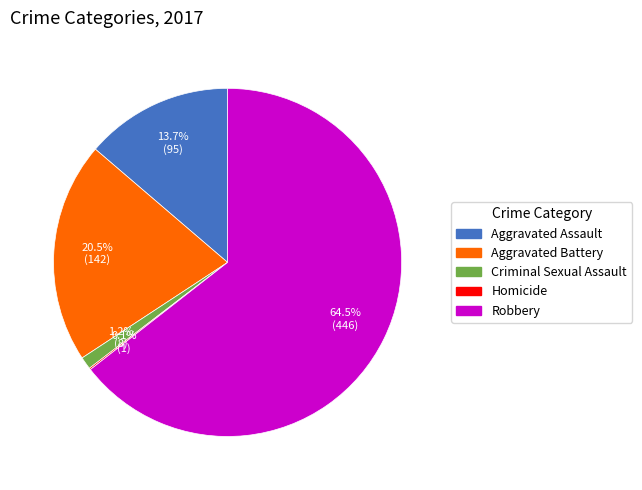

Approximately how many times larger is the value at Aggravated Battery compared to Aggravated Assault?

1.5